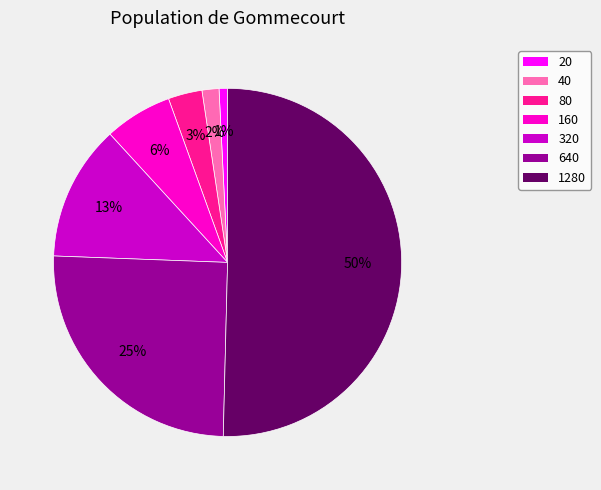

What is the ratio of the value at 20 to the value at 320?

0.1